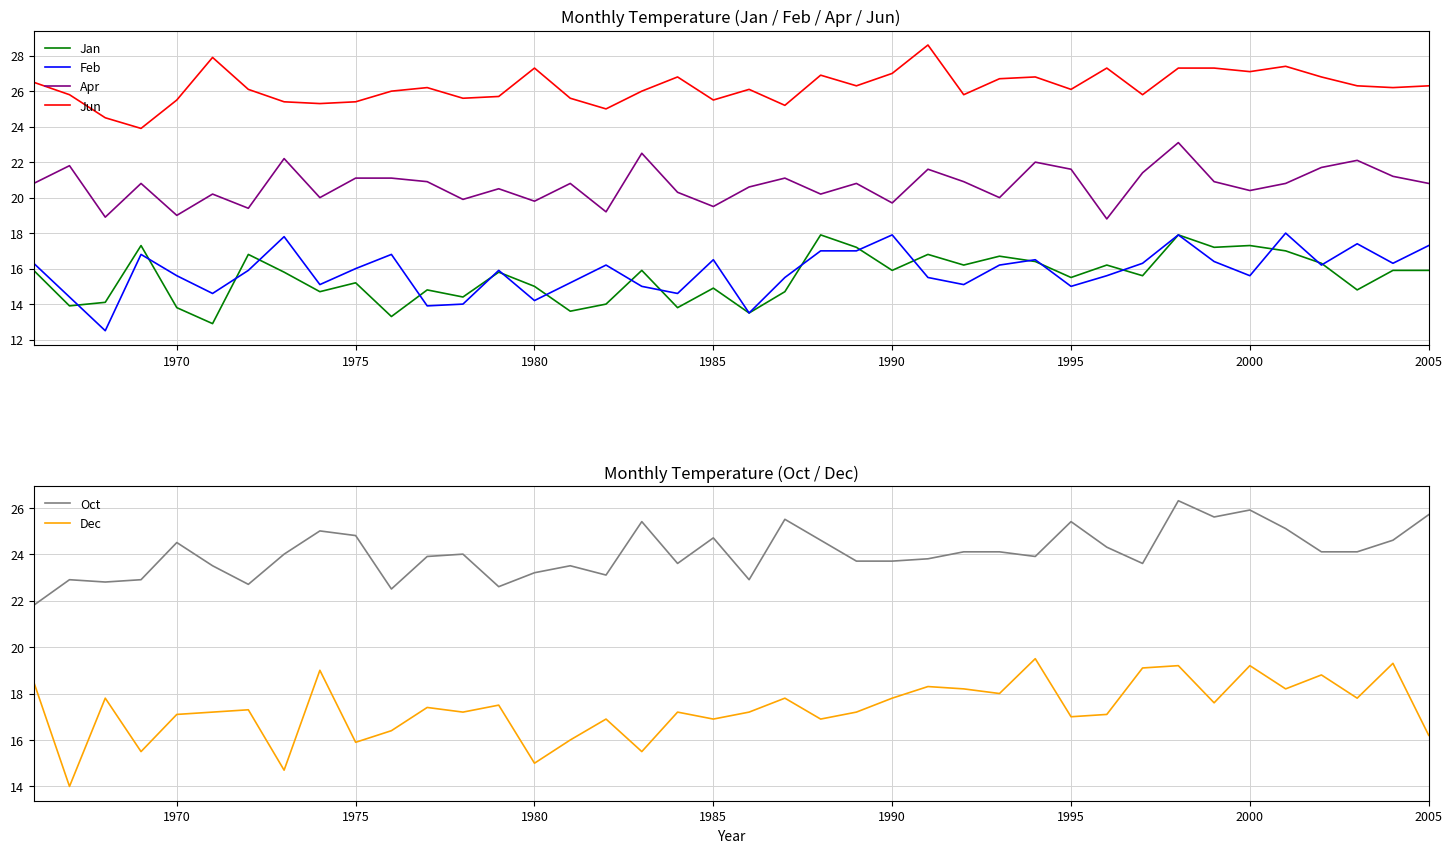

Rank the series by their maximum value, from highest to lowest.

Jun, Oct, Apr, Dec, Feb, Jan